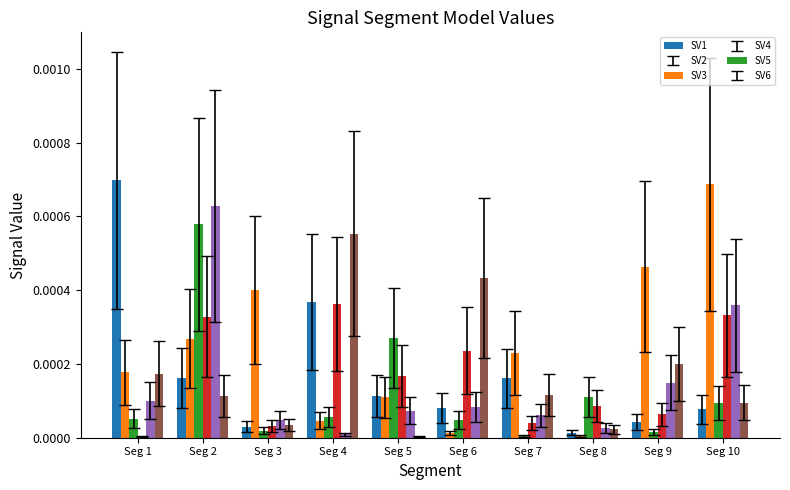

At which category is the sum across all series the highest?

Seg 2